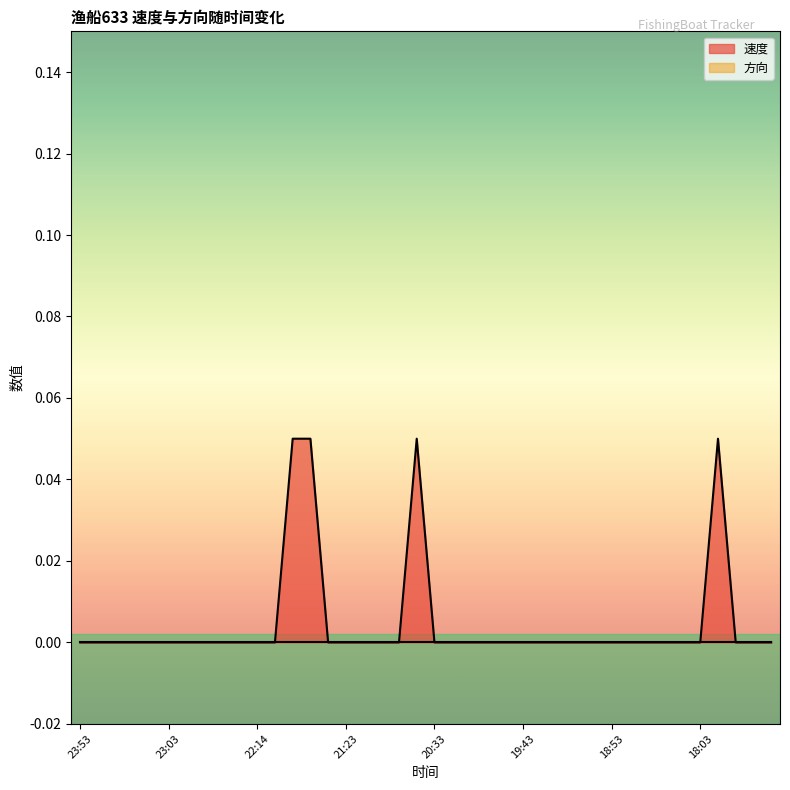

Which series has the widest spread of values?

速度